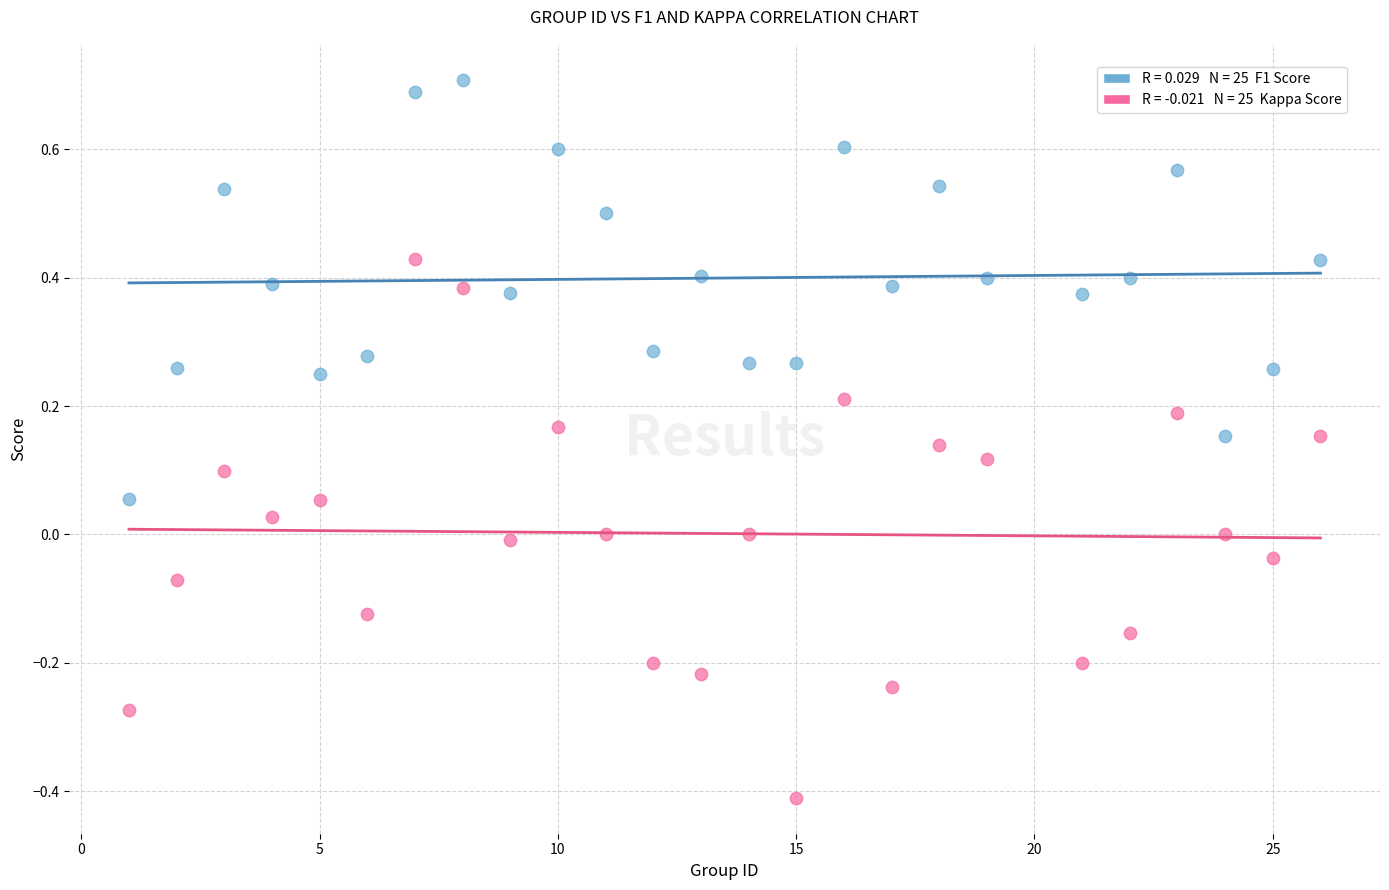

Across all data points, what is the range of X values (max minus min)?

25.0